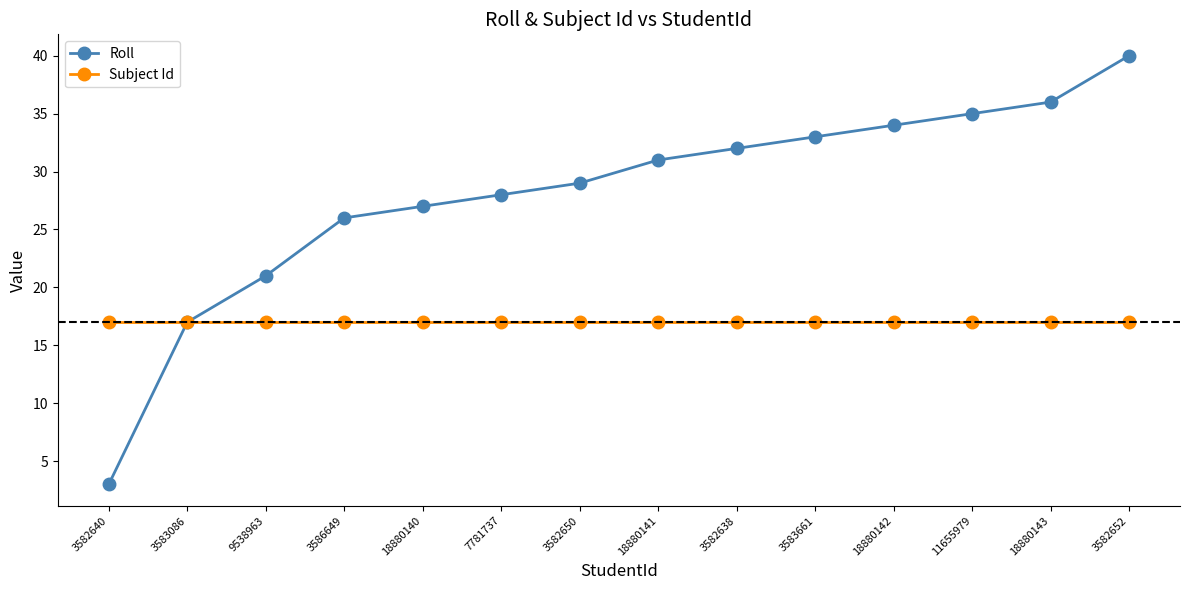

Rank the series by their maximum value, from highest to lowest.

Roll, Subject Id